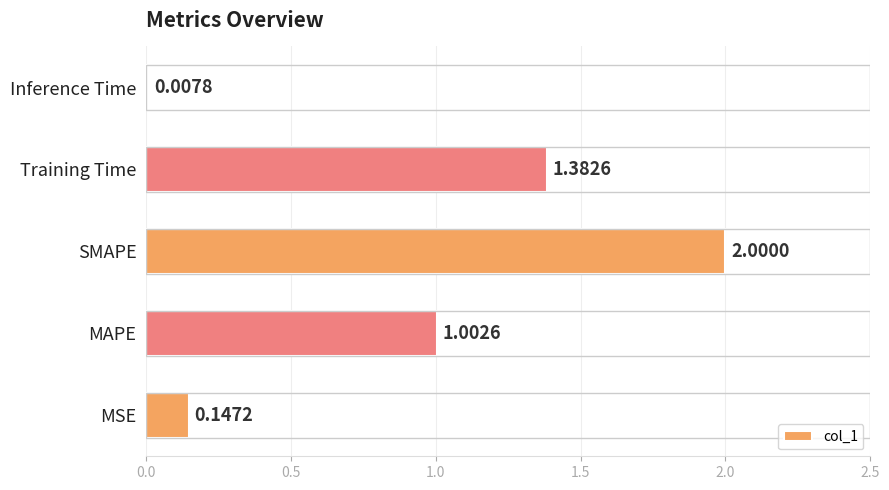

What is the sum of all values?

4.5